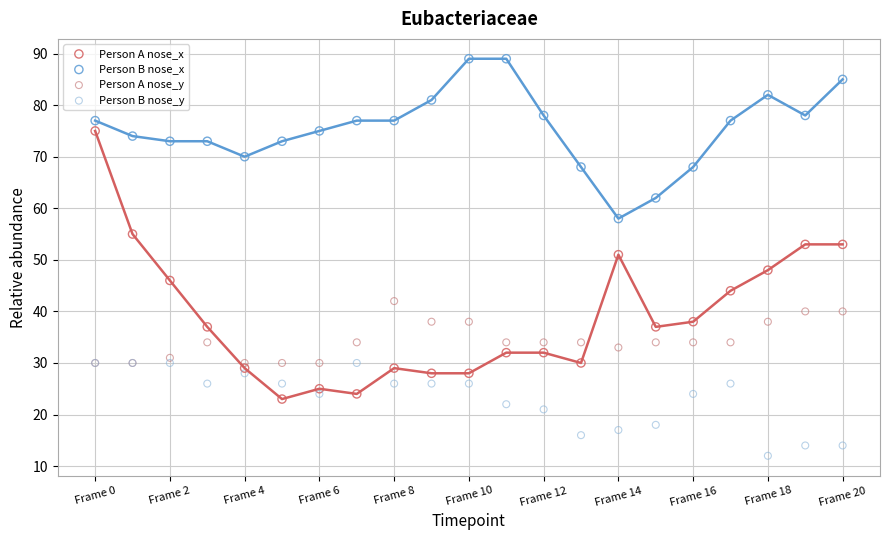

Which series contains the highest Y value?

Person B nose_x